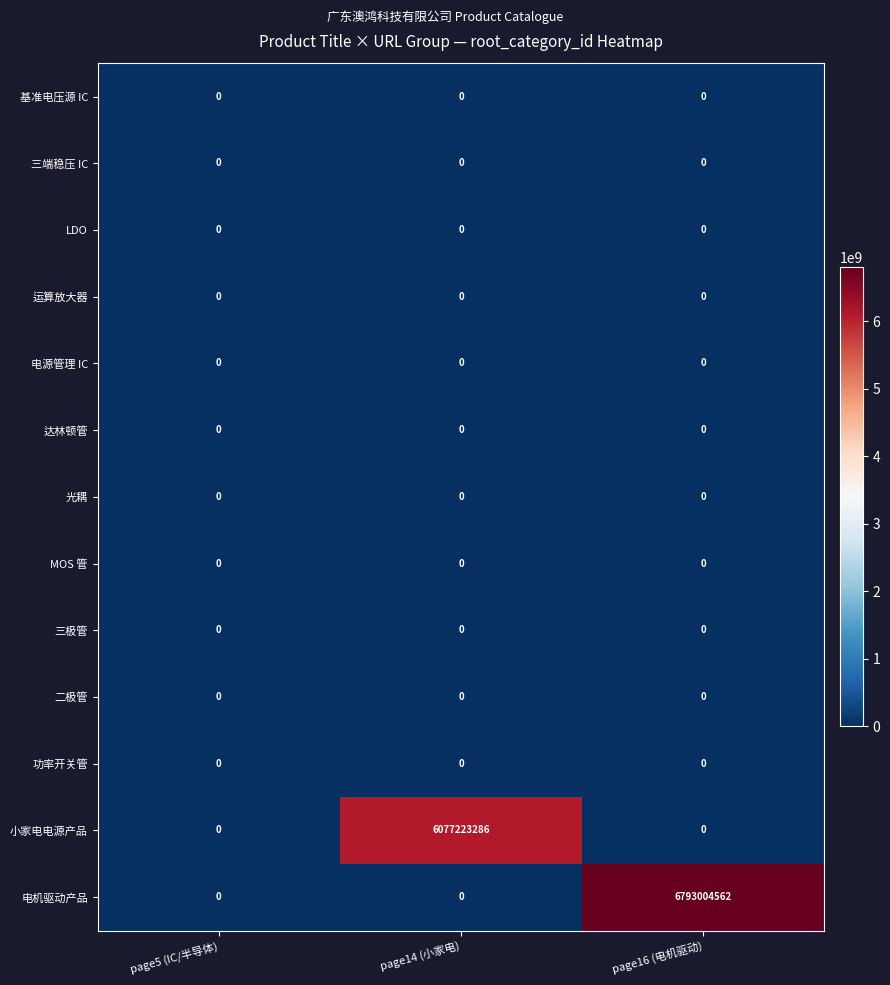

How many series are shown in this chart?

13